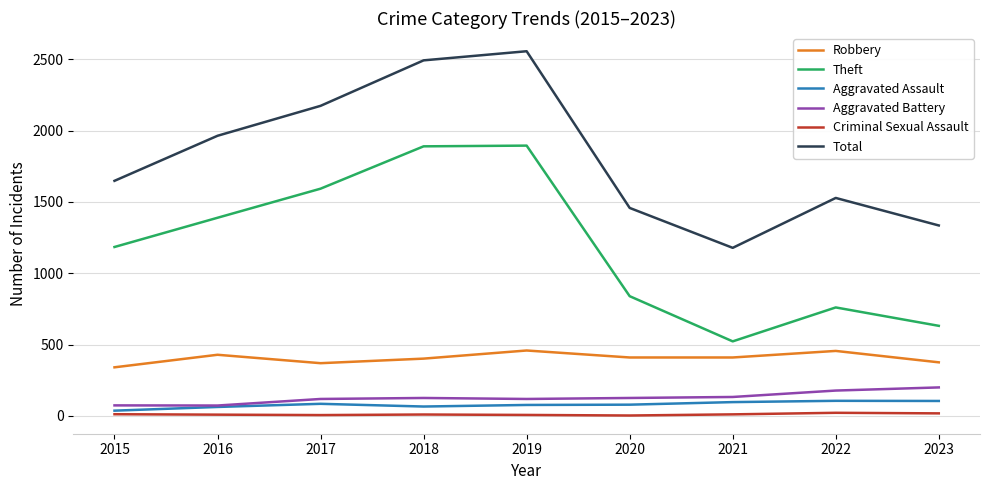

Is it true that Aggravated Assault equals 76 at 2019?

True